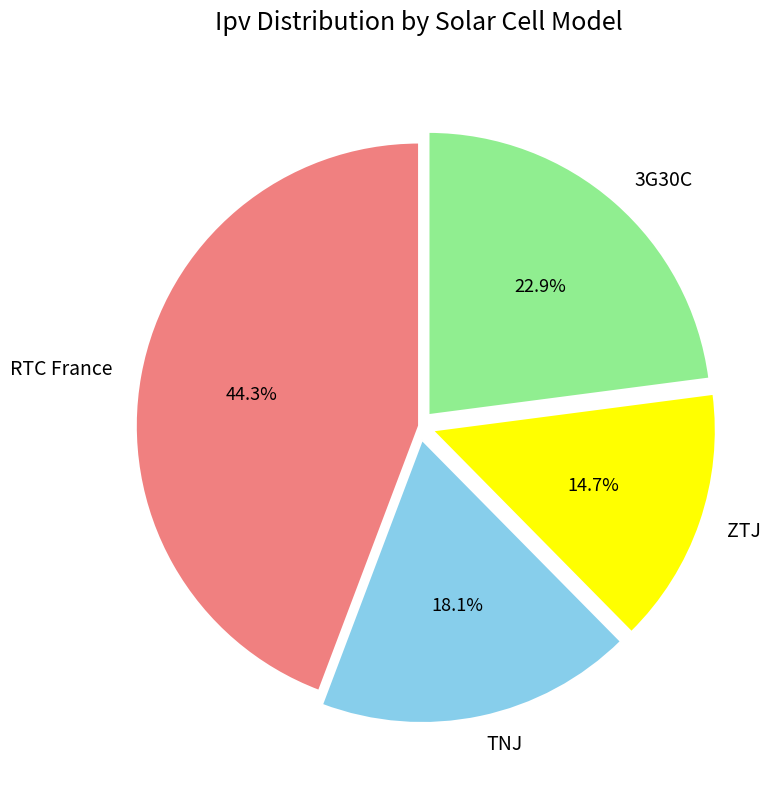

Which has a higher value, TNJ or RTC France?

RTC France